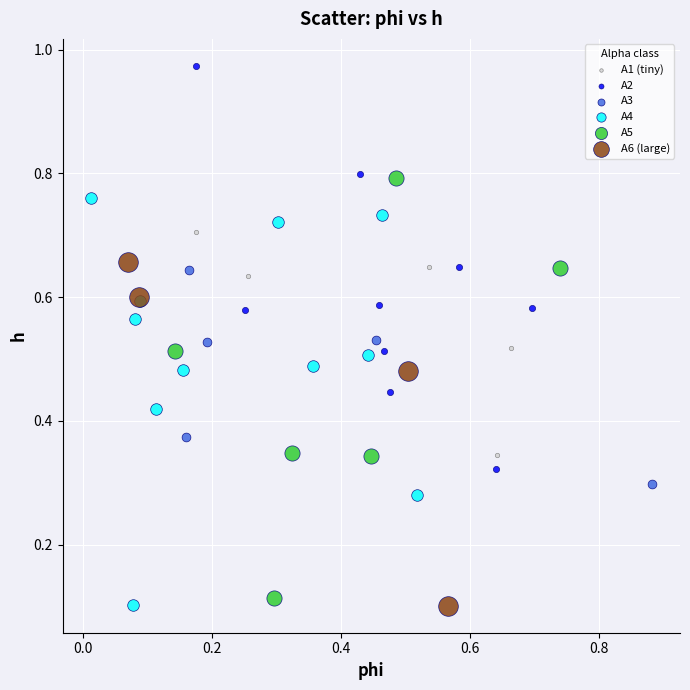

Which series contains the highest Y value?

A2